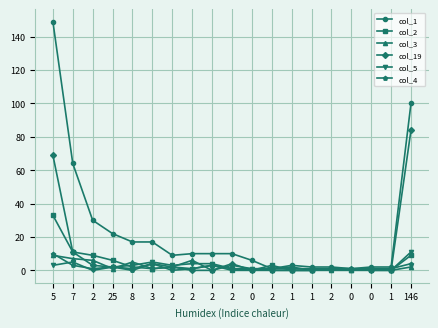

How many lines are shown in the chart?

6